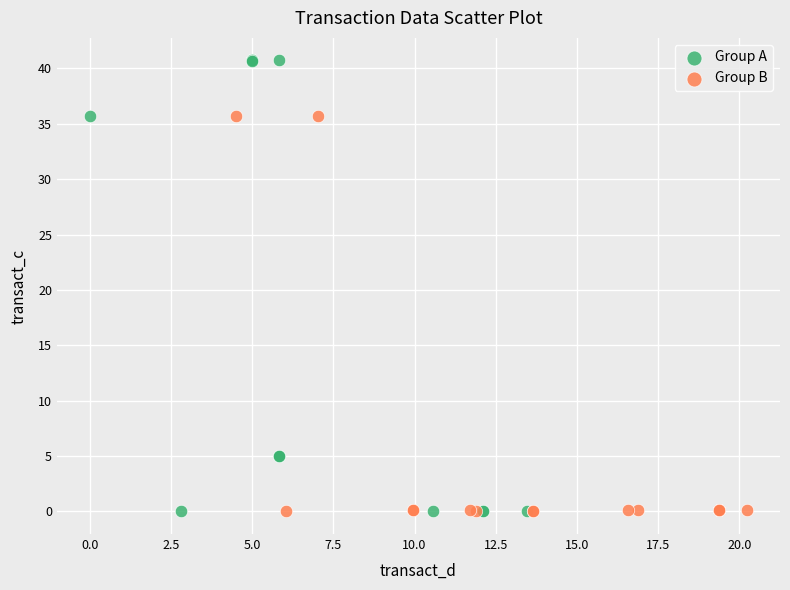

Which series has the largest Y range (max minus min)?

Group A